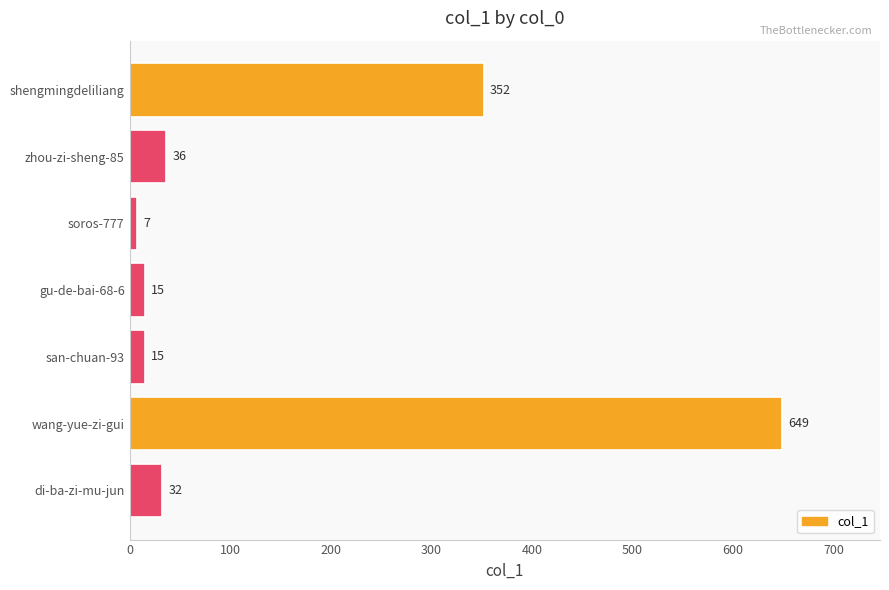

What is the label of the 6th bar from the bottom?

zhou-zi-sheng-85